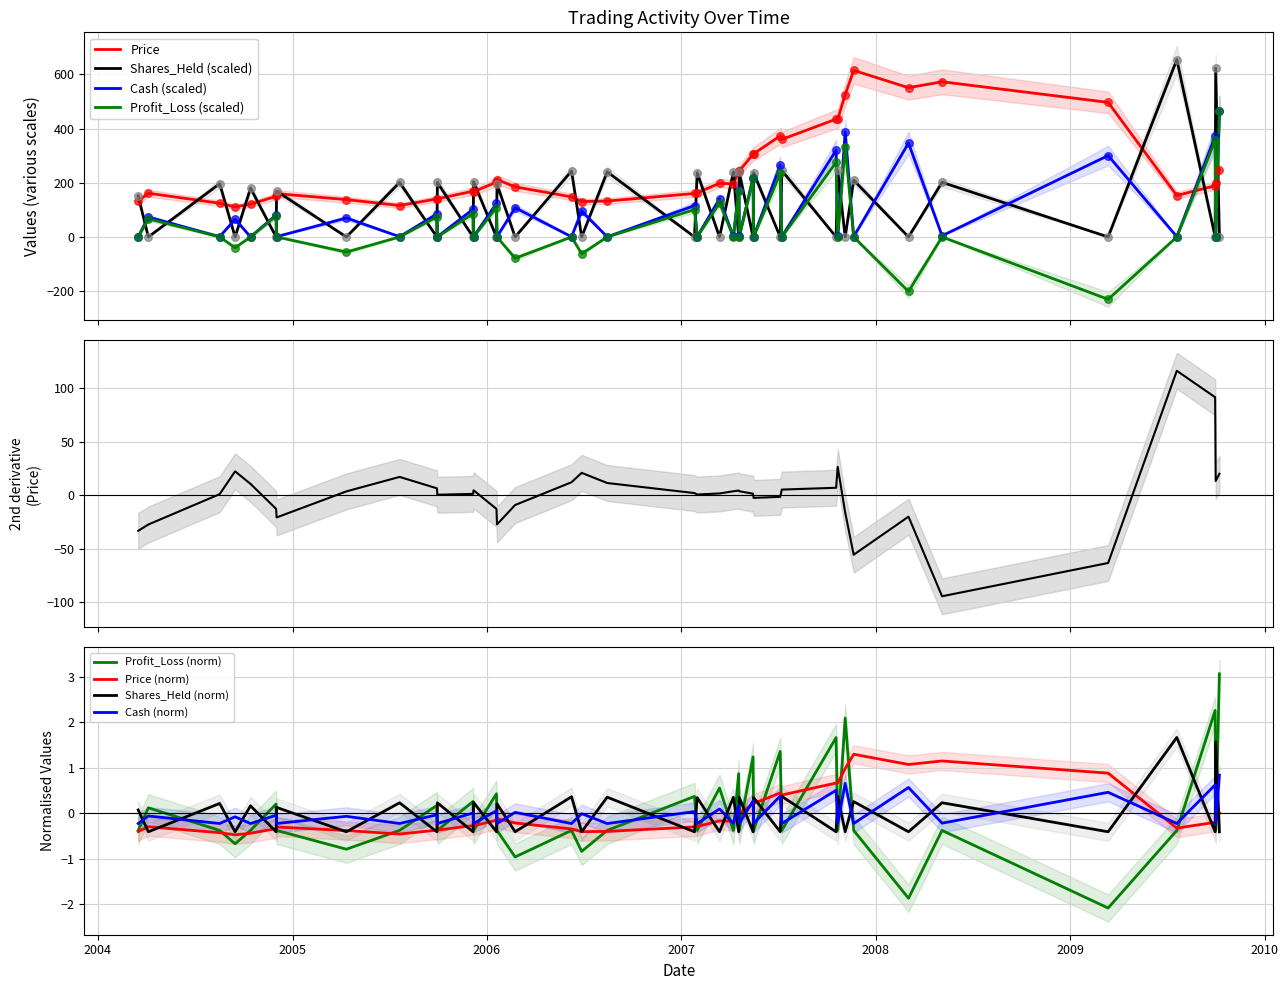

Which series has the widest spread of Y values?

Profit_Loss